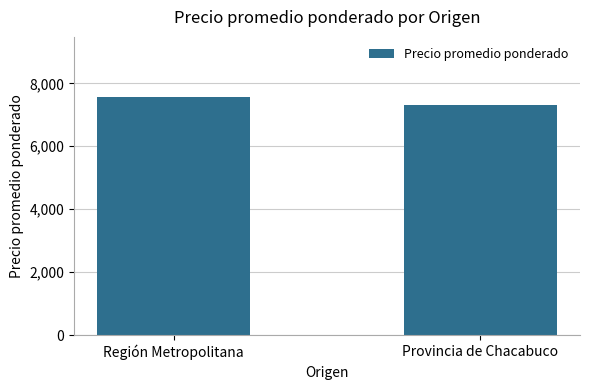

What is the label of the 1st bar from the right?

Provincia de Chacabuco